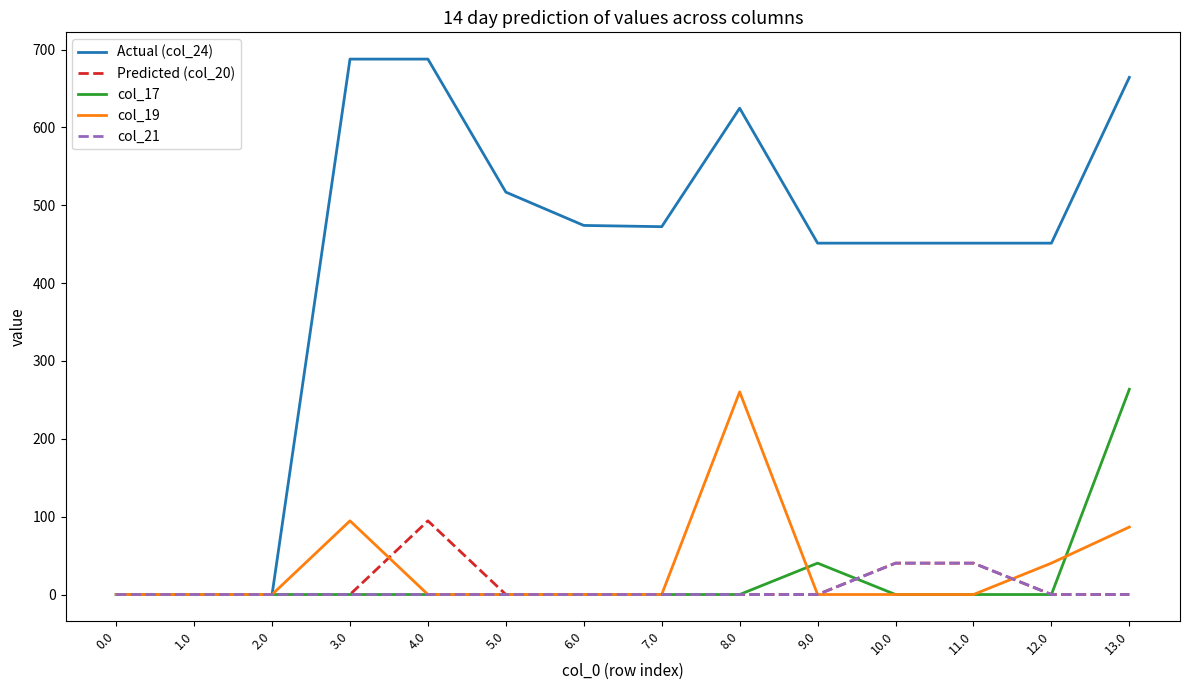

Does the chart have visible grid lines?

No